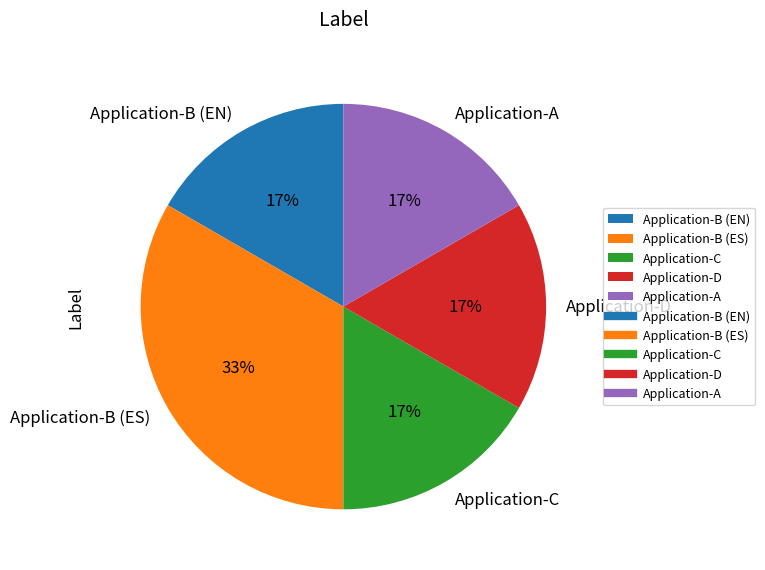

Is it true that Application-B (EN) is 17% of the pie?

True